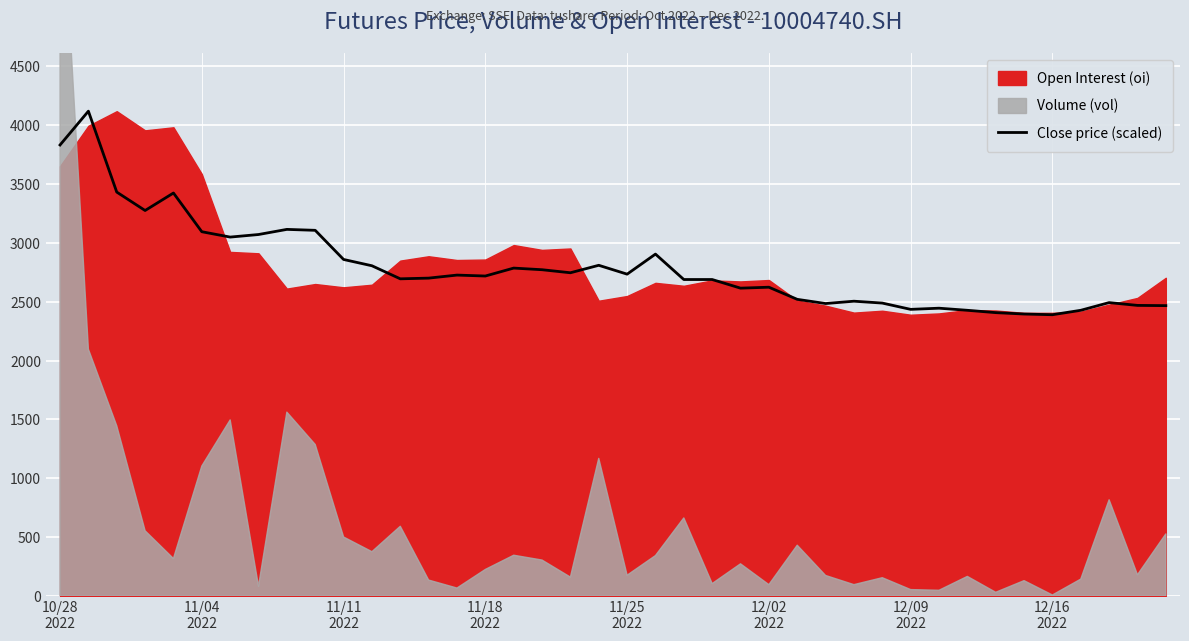

What is the greatest value displayed?

4120.0